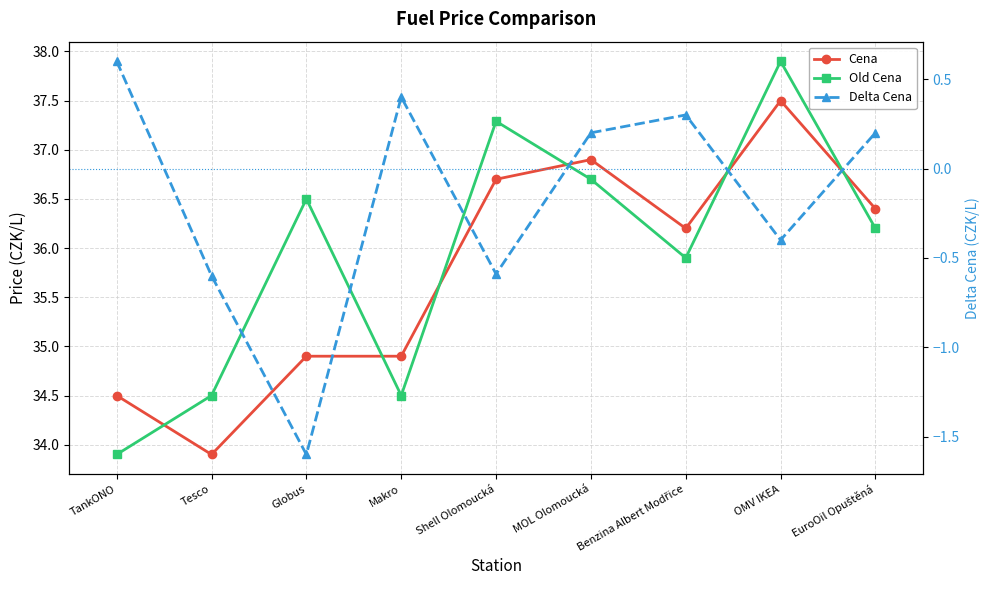

What is the highest value of the Old Cena series?

37.9